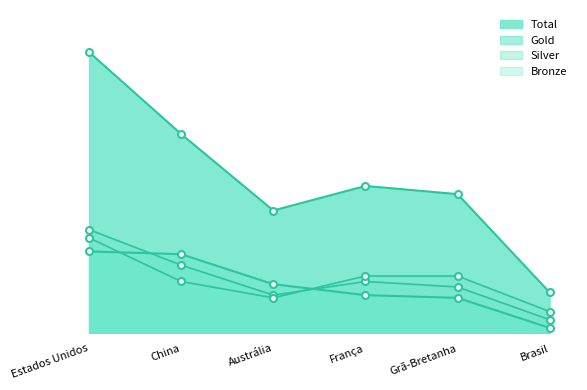

Where is the first local minimum for Total?

Austrália